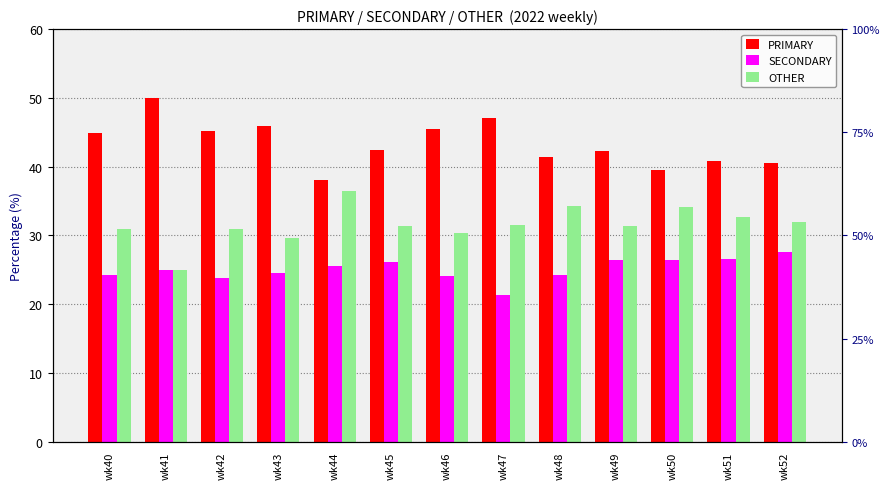

True or false: SECONDARY has a value of 17.9 at wk51.

False